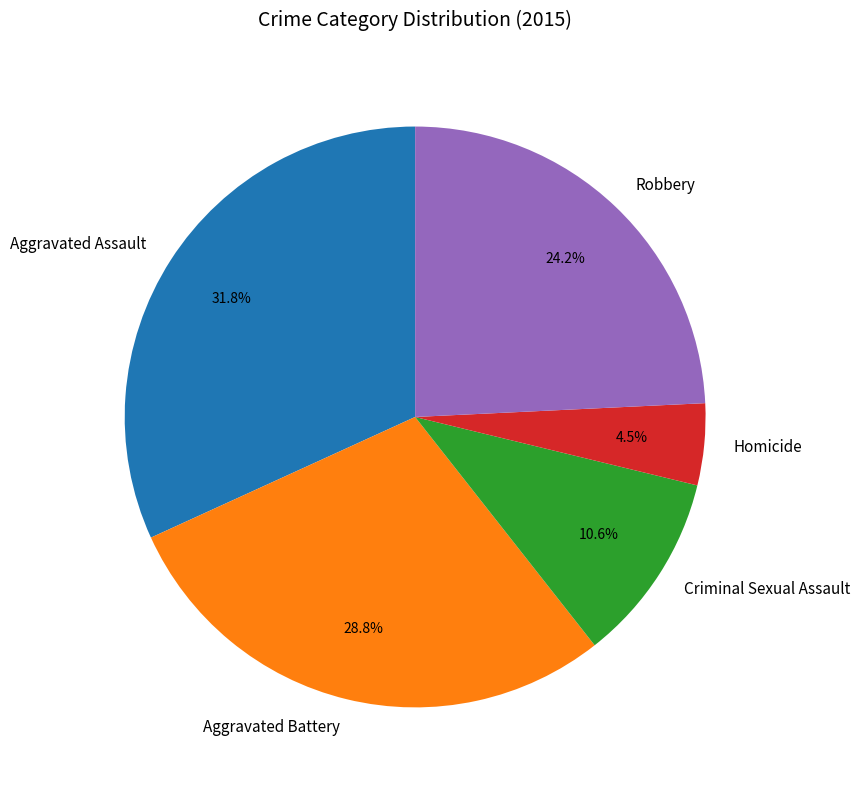

What is the largest slice in the pie chart?

Aggravated Assault